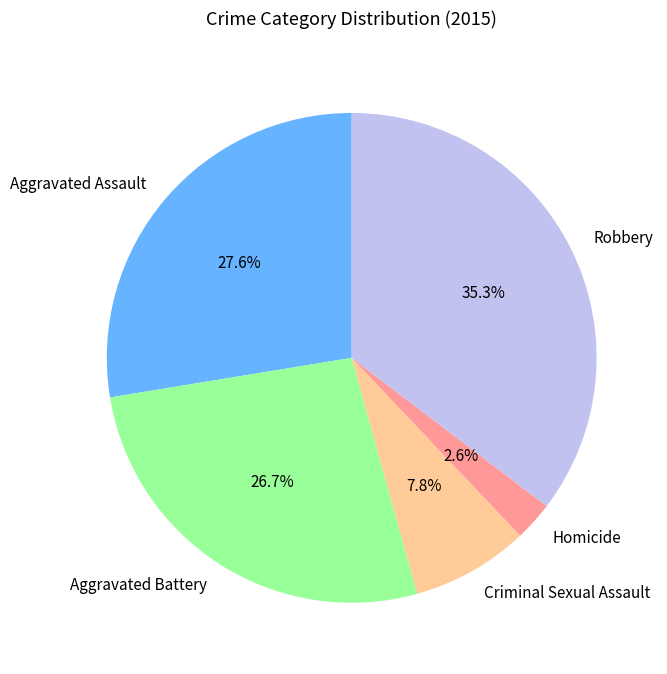

Is there a majority slice in this chart?

No